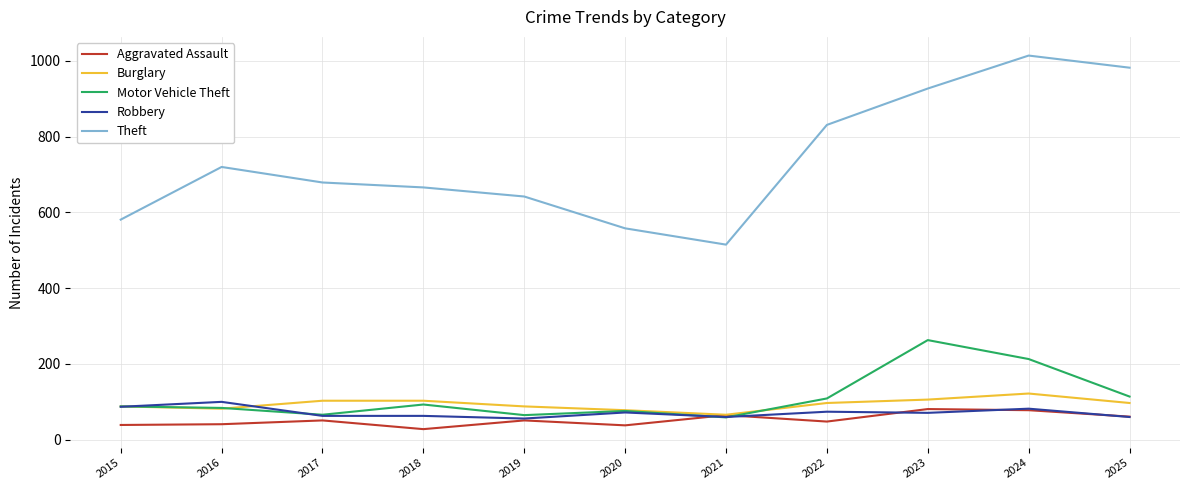

How many series are shown in this chart?

5